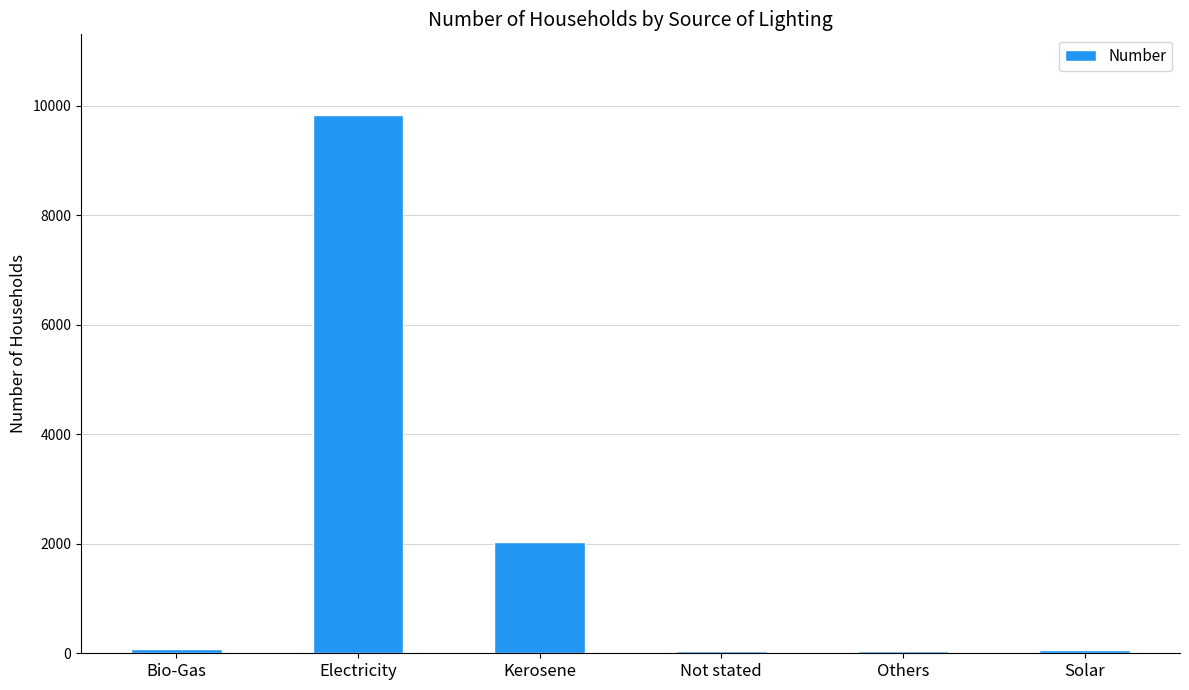

Between Solar and Kerosene, which is larger?

Kerosene